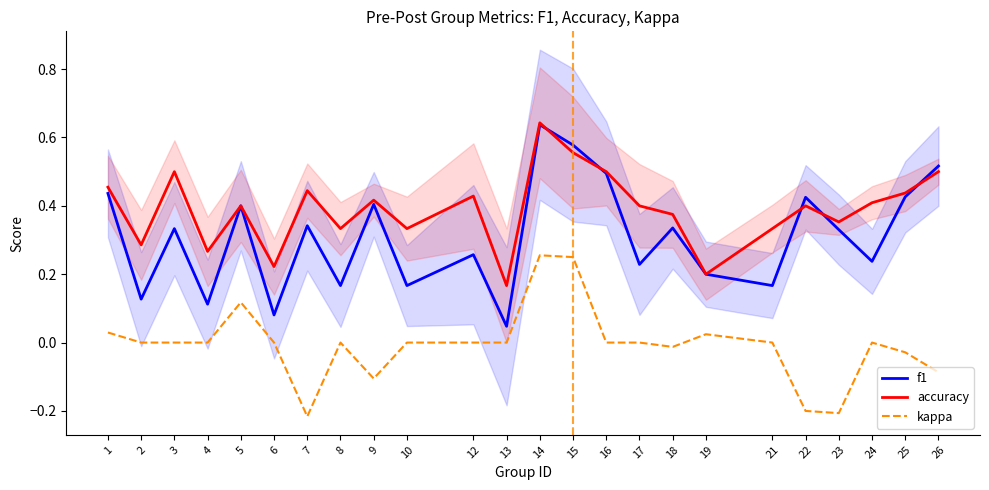

In accuracy, how many points are higher than both neighbors (excluding endpoints)?

7